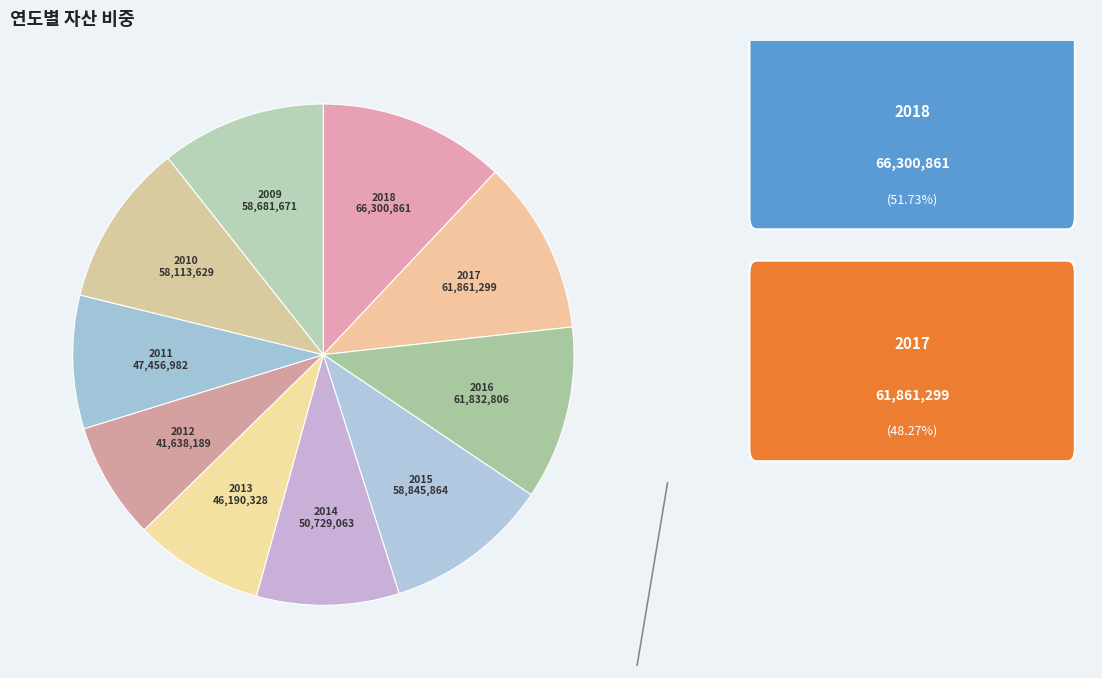

What is the smallest slice in the pie chart?

2012